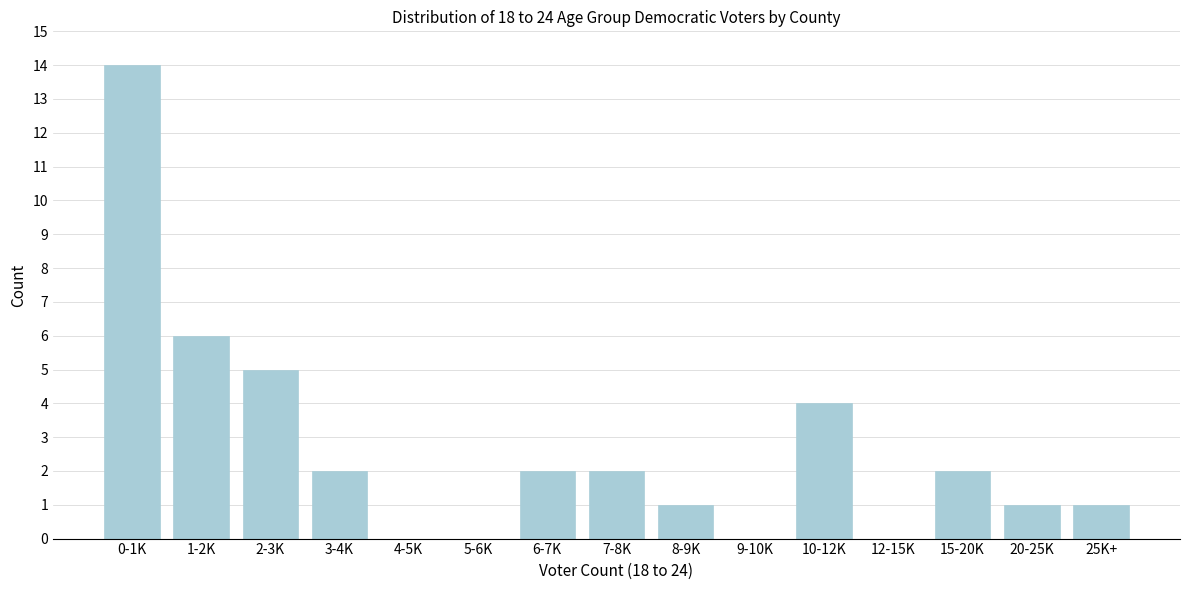

Reading left to right, transcribe all the data shown in this chart.

0-1K=14	1-2K=6	2-3K=5	3-4K=2	4-5K=0	5-6K=0	6-7K=2	7-8K=2	8-9K=1	9-10K=0	10-12K=4	12-15K=0	15-20K=2	20-25K=1	25K+=1